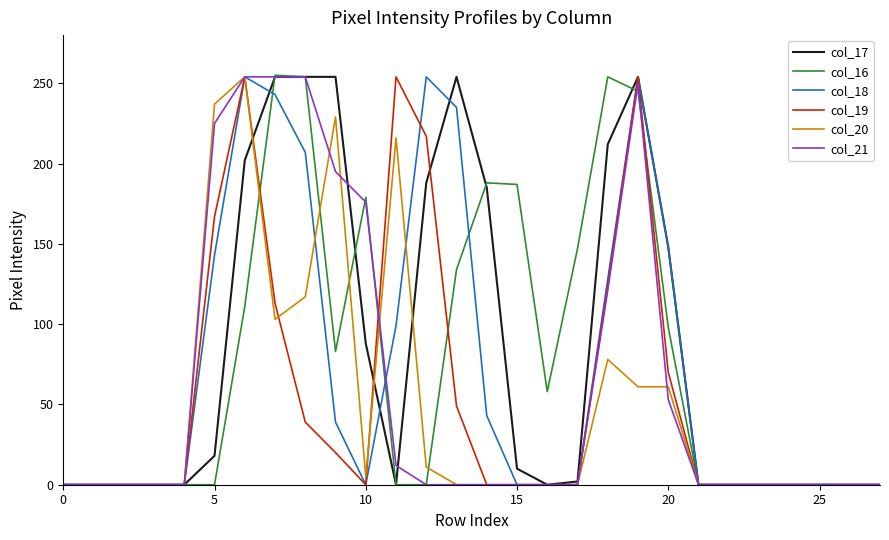

What are all the series names shown in the legend?

col_17, col_16, col_18, col_19, col_20, col_21